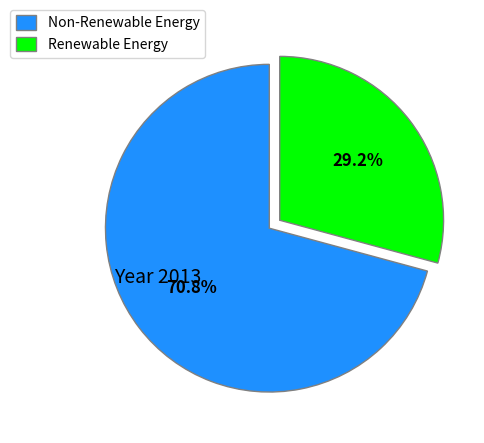

Does Non-Renewable Energy represent more than half of the total?

Yes